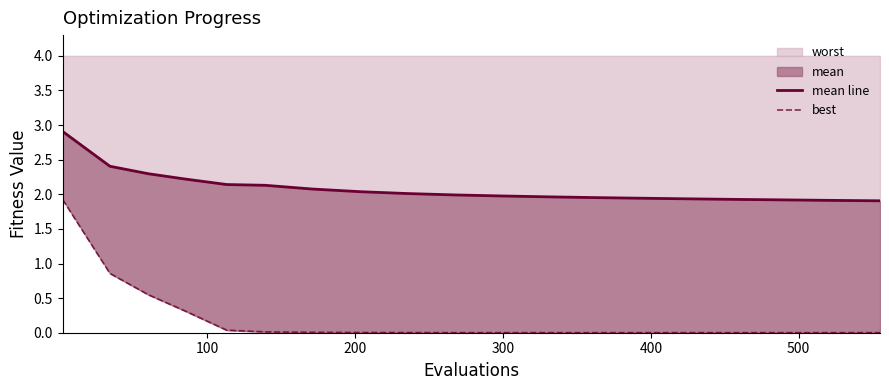

What is the highest value of the worst series?

1.9